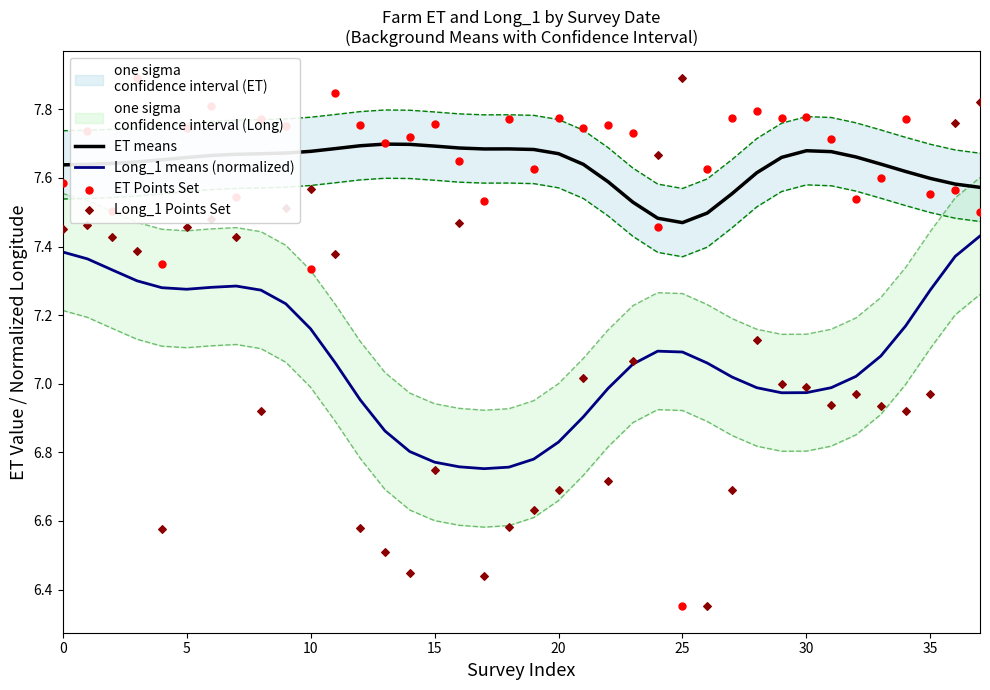

Which series has the largest Y range (max minus min)?

ET Points Set